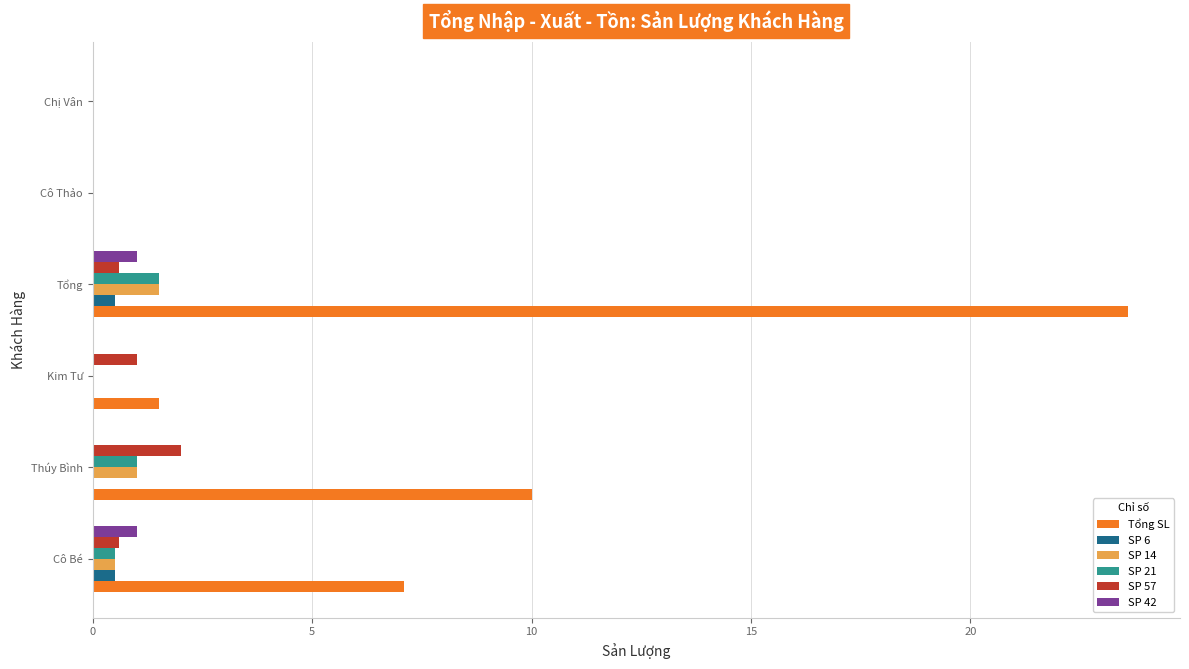

At which category is the sum across all series the highest?

Tổng